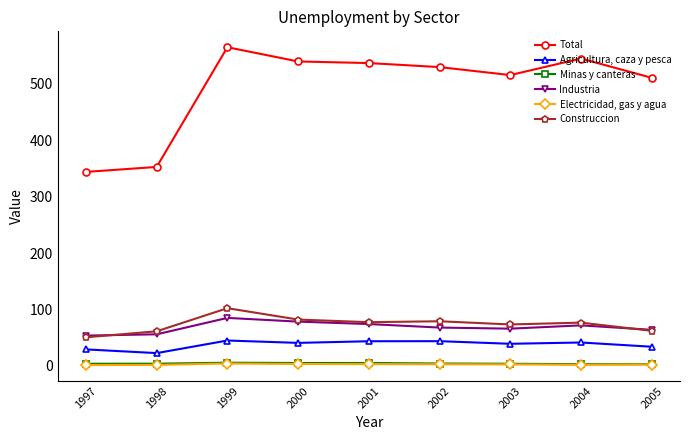

Which category has the highest value across all series?

1999